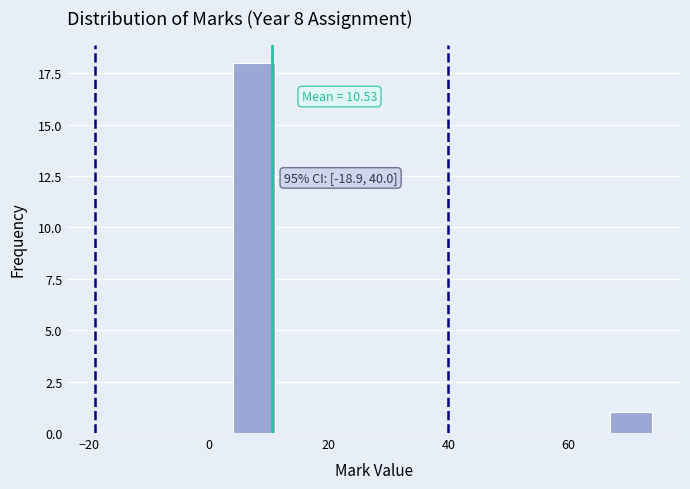

Read against the x-axis, roughly where is the centre of the tallest bar?

8